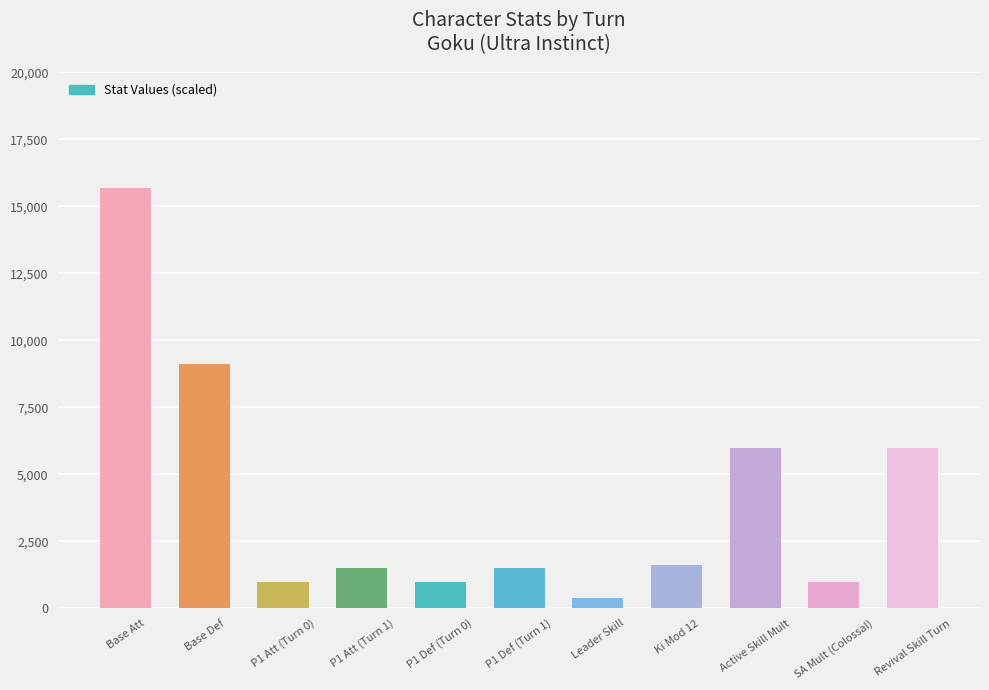

At which label is the value closest to 8037?

Base Def